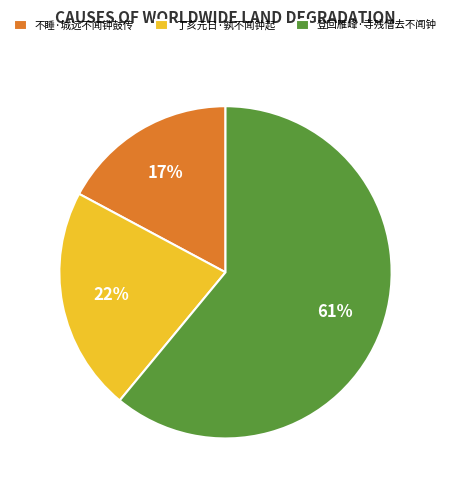

What percentage is the 不睡·城远不闻钟鼓传 slice, to the nearest percent?

17%